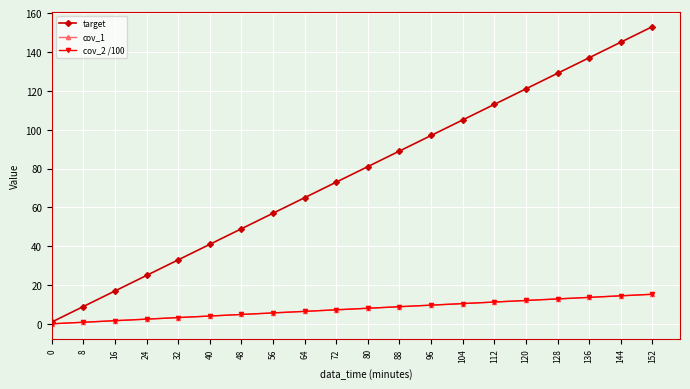

Does the chart have visible grid lines?

Yes